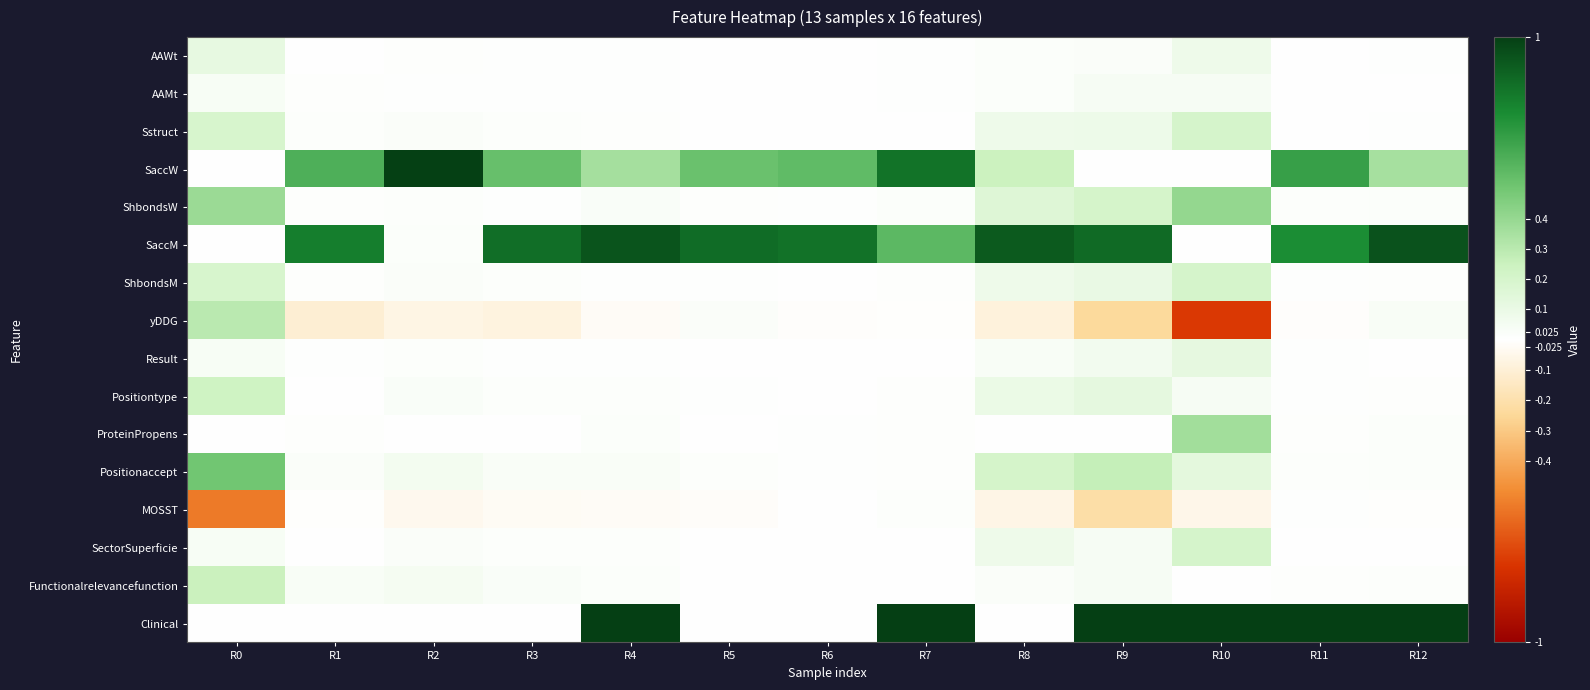

What is the total value across all series at R3?

1.4